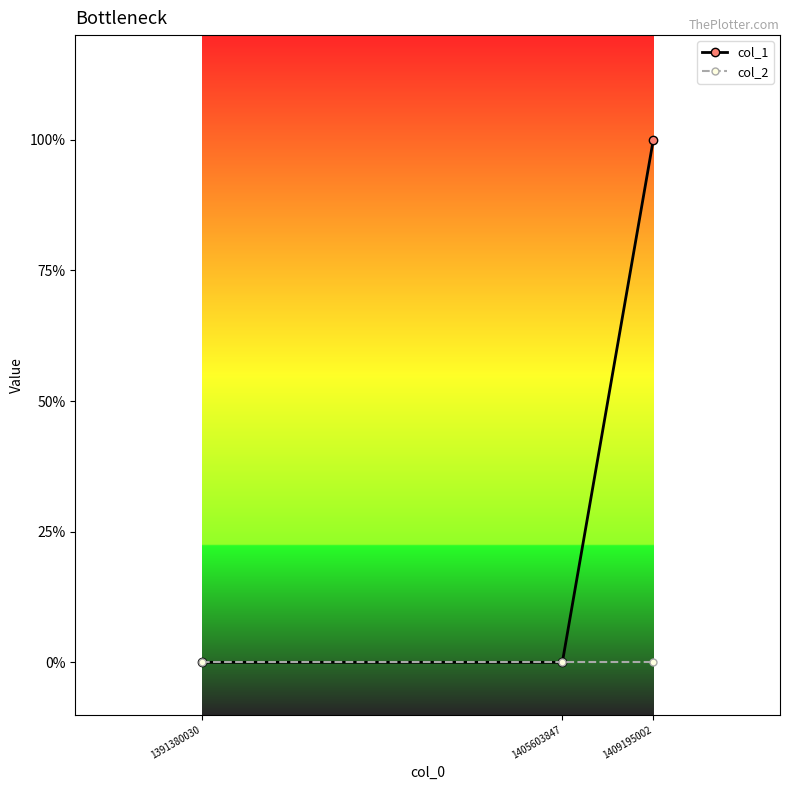

At which label does col_2 reach its minimum?

1391380030